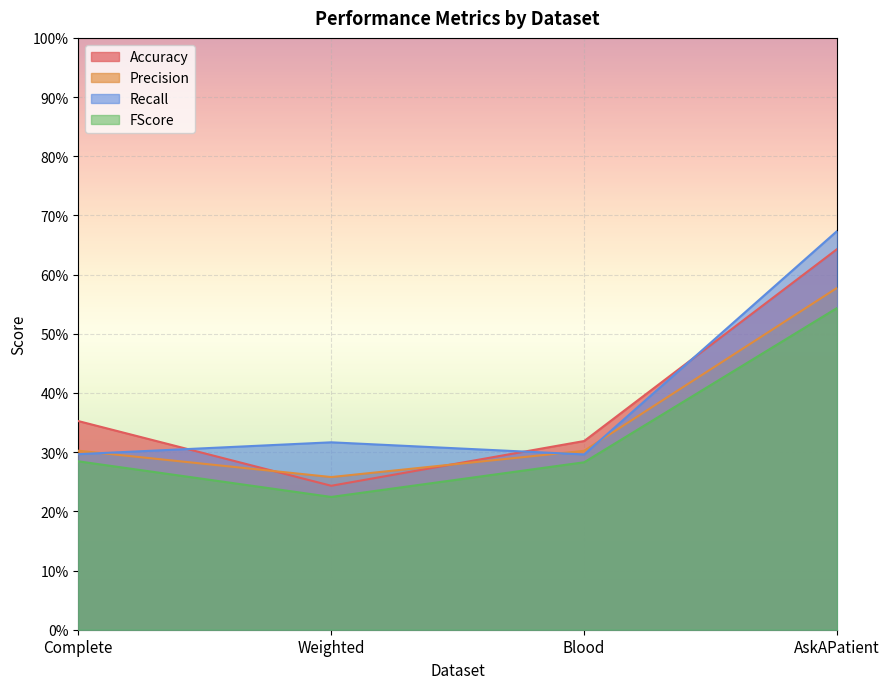

Which series ends up on top after the final intersection of Precision and Recall?

Recall